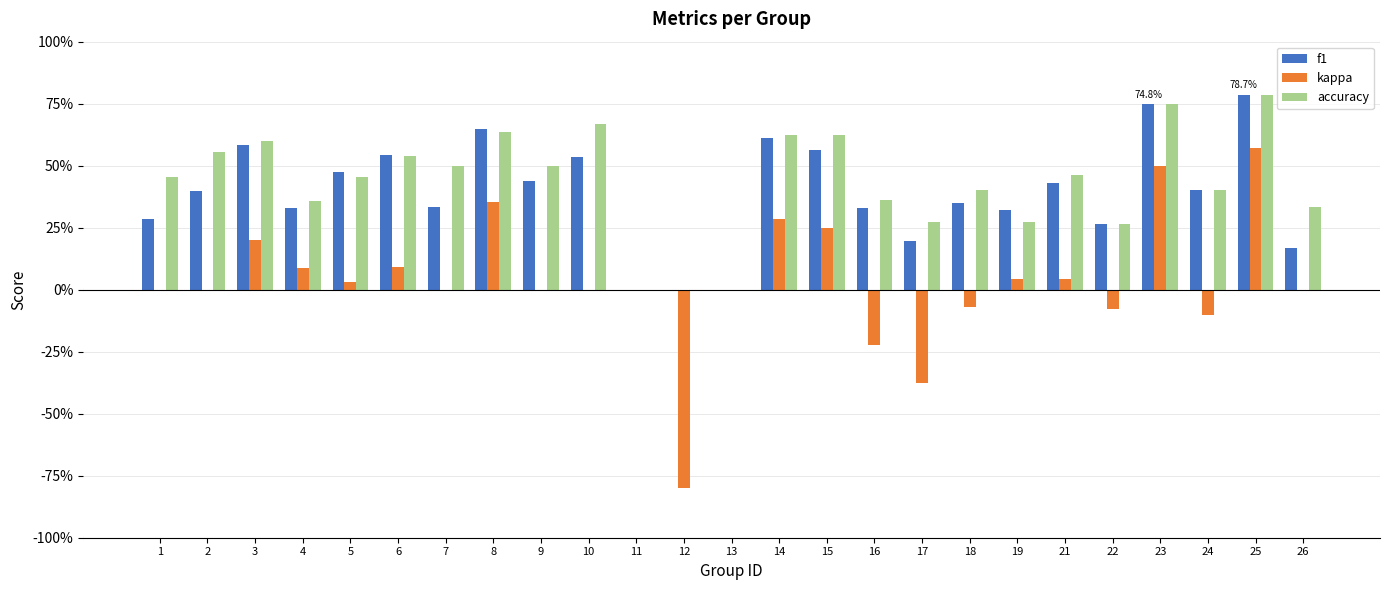

Are the bars horizontal?

No